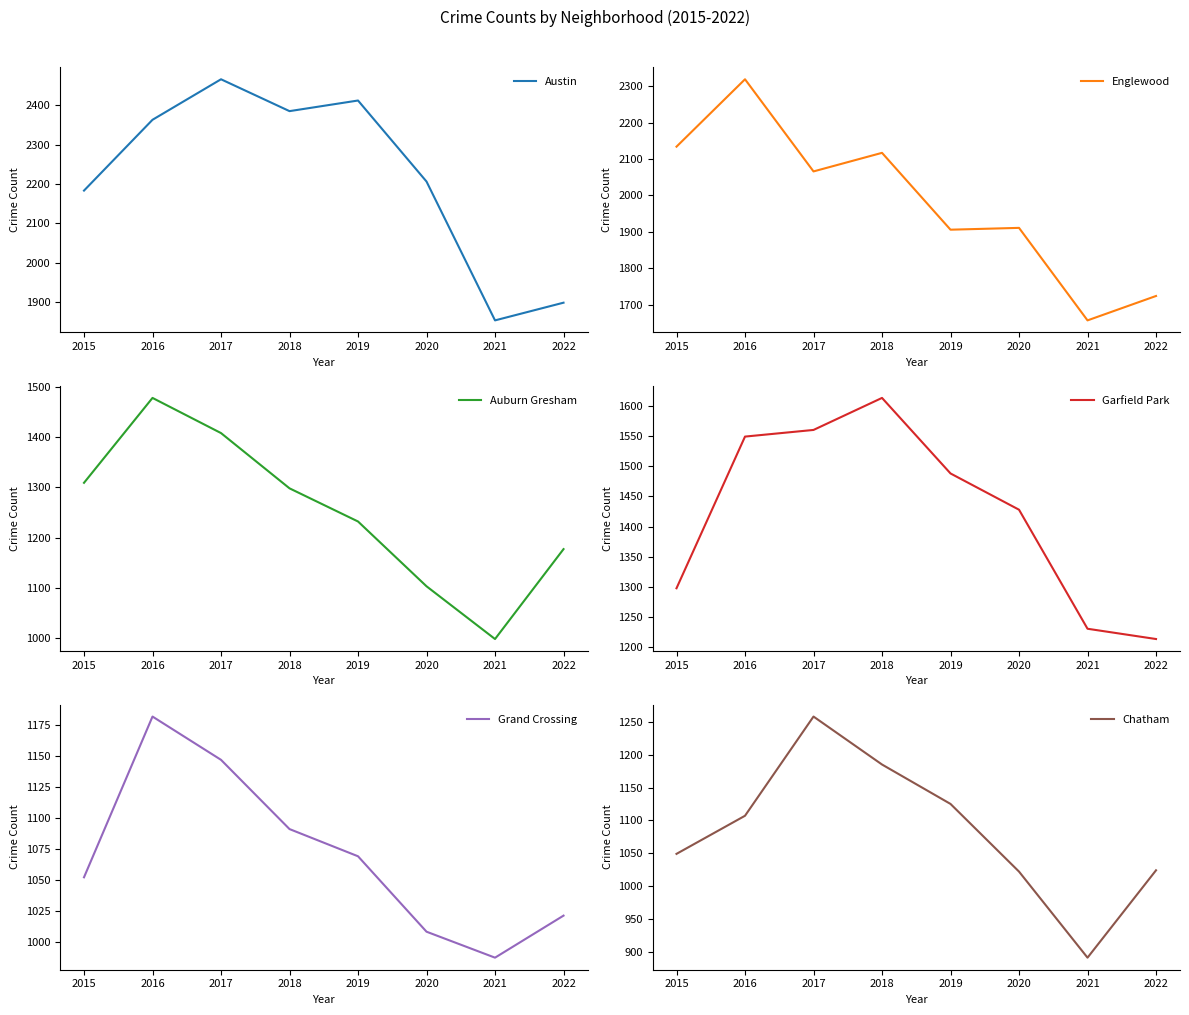

What is the total value across all series at 2018?

9689